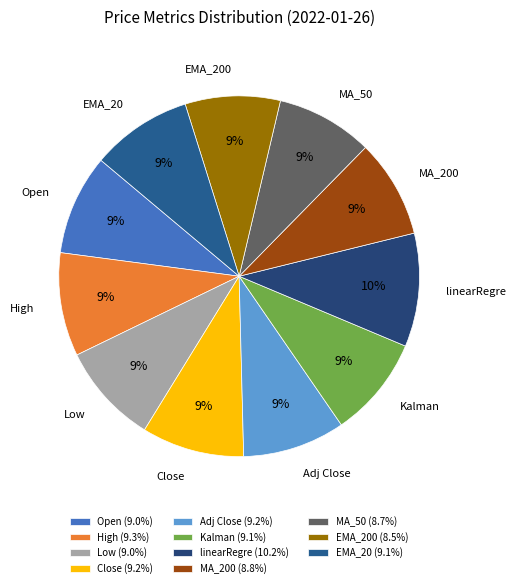

The EMA_20 slice represents 16% of the pie. True or false?

False